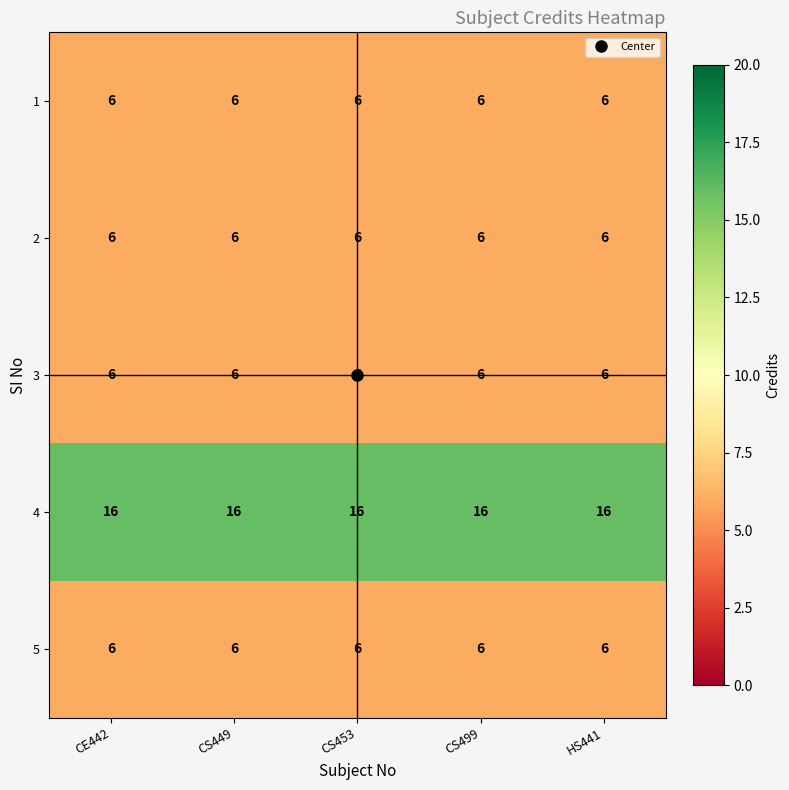

Is it true that 4 equals 28 at CE442?

False